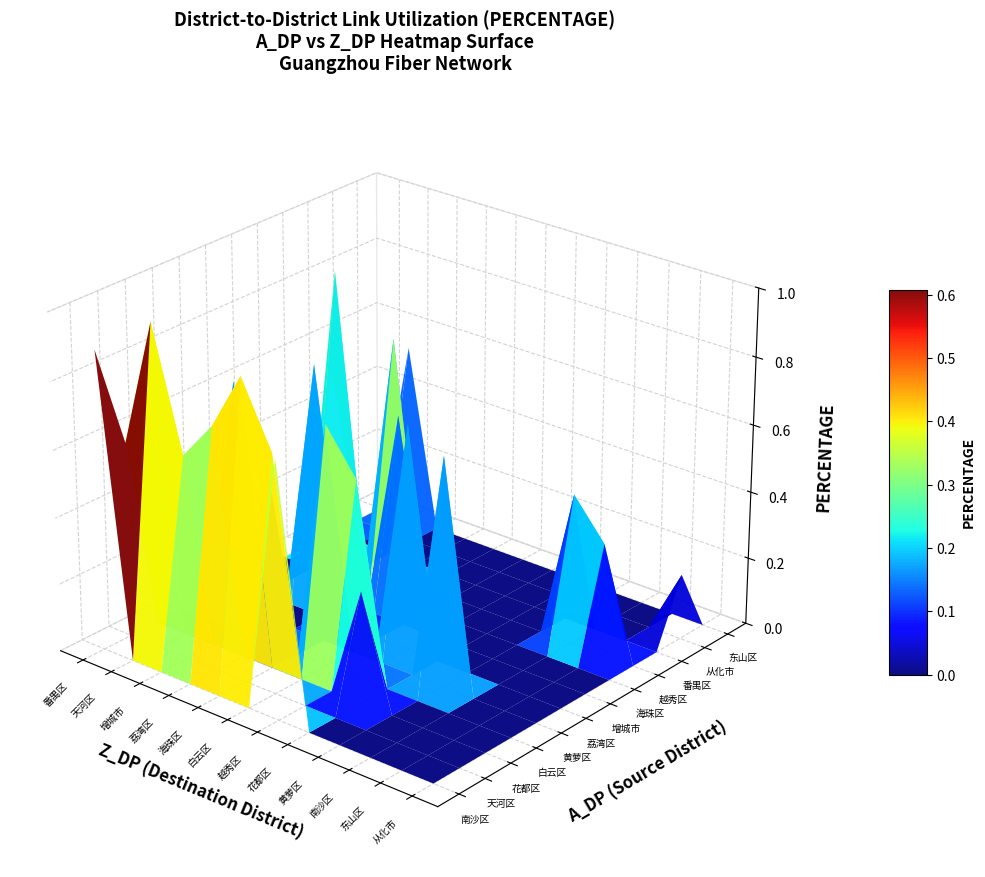

How many 白云区 values are between 0 and 1?

2